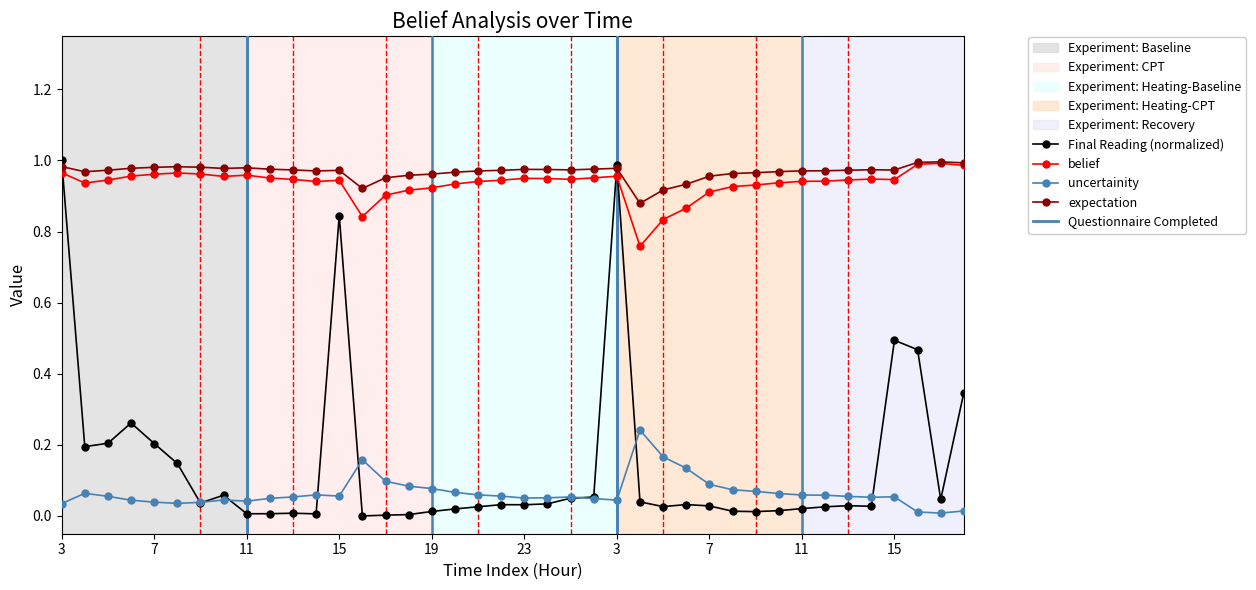

Which series has the largest total across all categories?

expectation